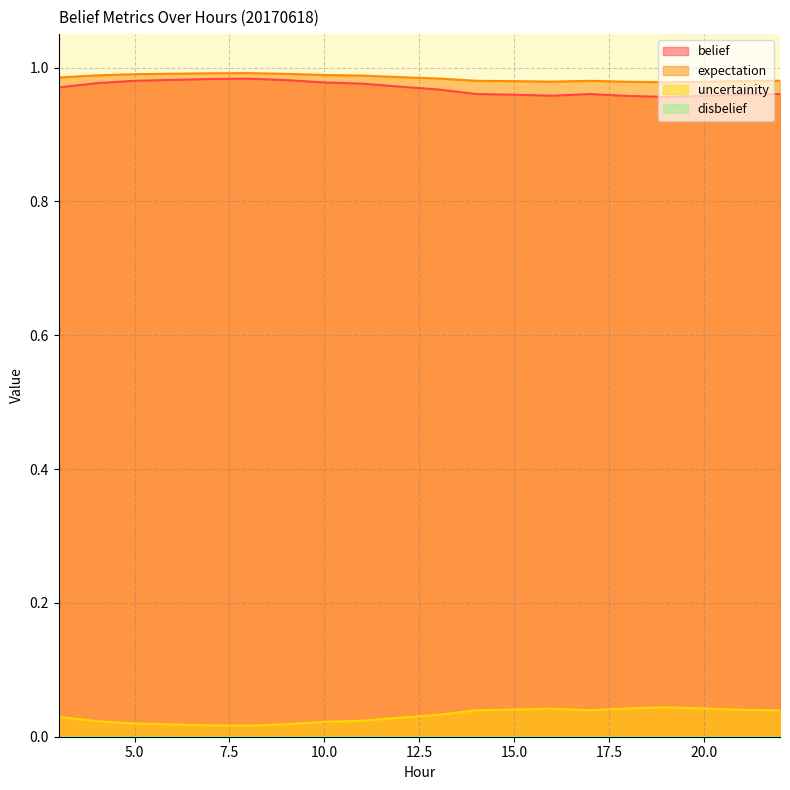

True or false: uncertainity and expectation intersect in this chart.

False